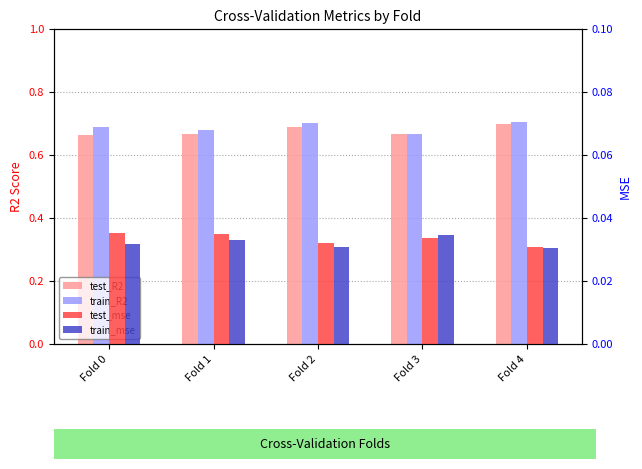

Rank the series at Fold 0 from lowest to highest value.

train_mse, test_mse, test_R2, train_R2